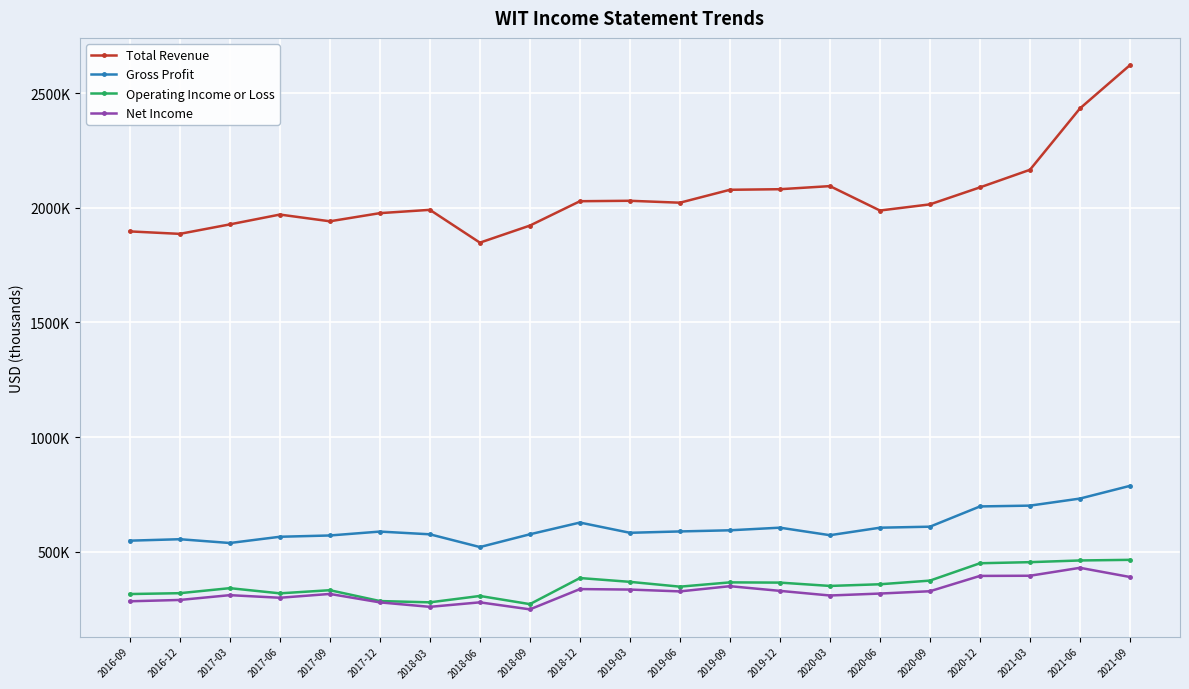

What are all the series names shown in the legend?

Total Revenue, Gross Profit, Operating Income or Loss, Net Income